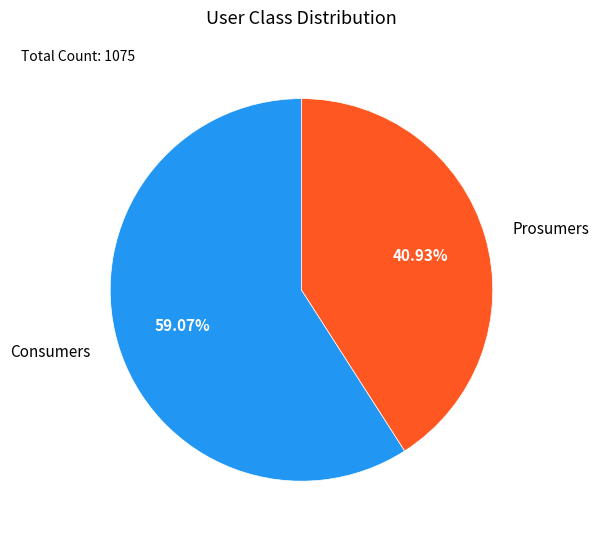

Is Prosumers the majority of the pie?

No